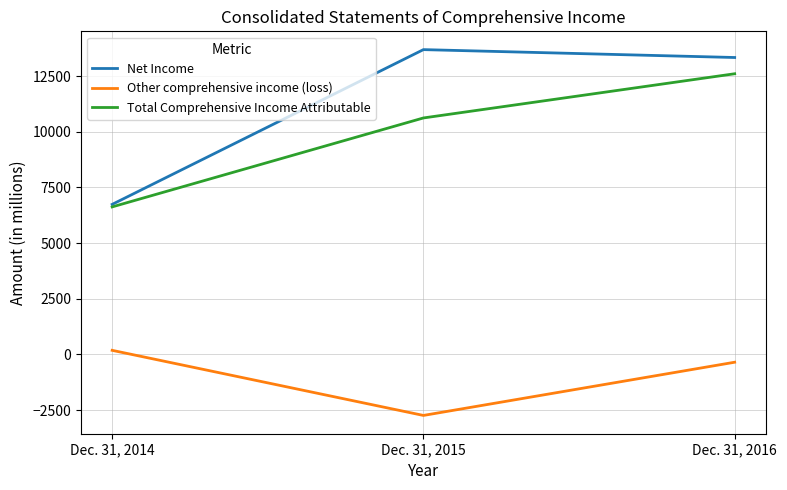

What is the sum of all Total Comprehensive Income Attributable values?

29844